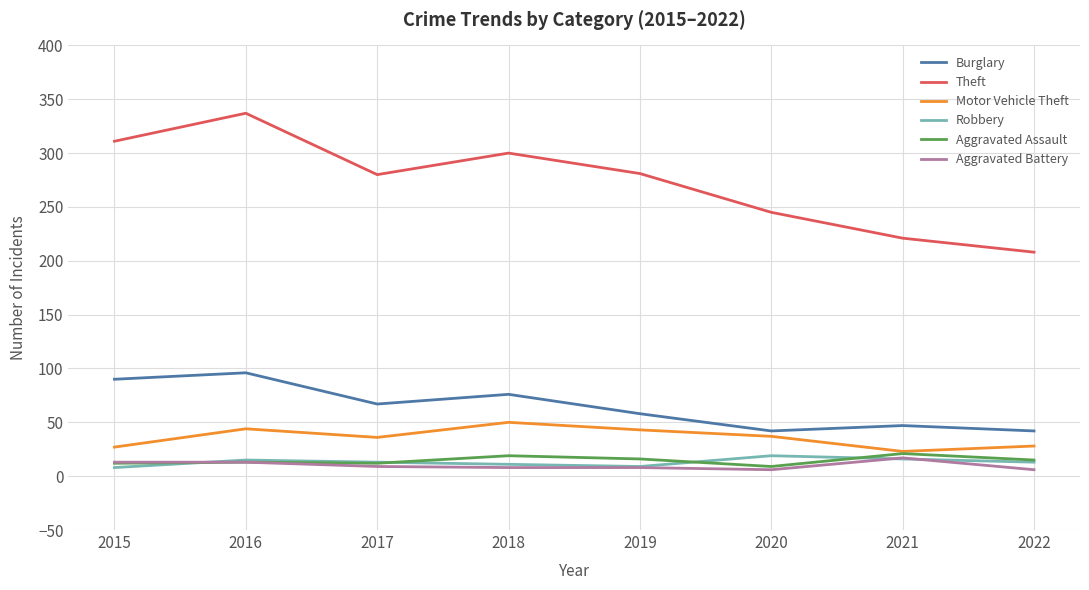

True or false: Aggravated Battery and Burglary cross at least once.

False